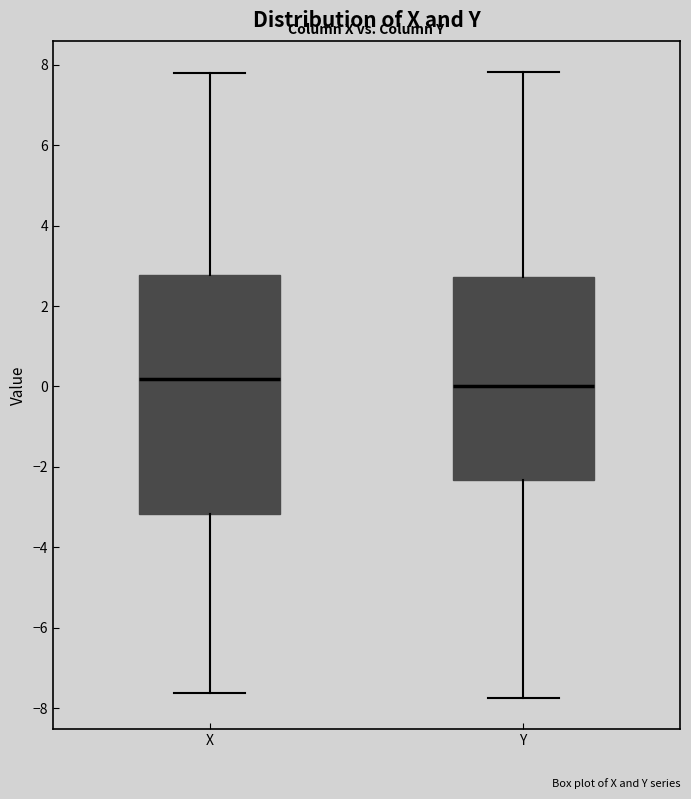

Where does the median line of the box for X sit on the y-axis? The values are not printed on the chart, so give them approximately, as read against the axis.

0.2